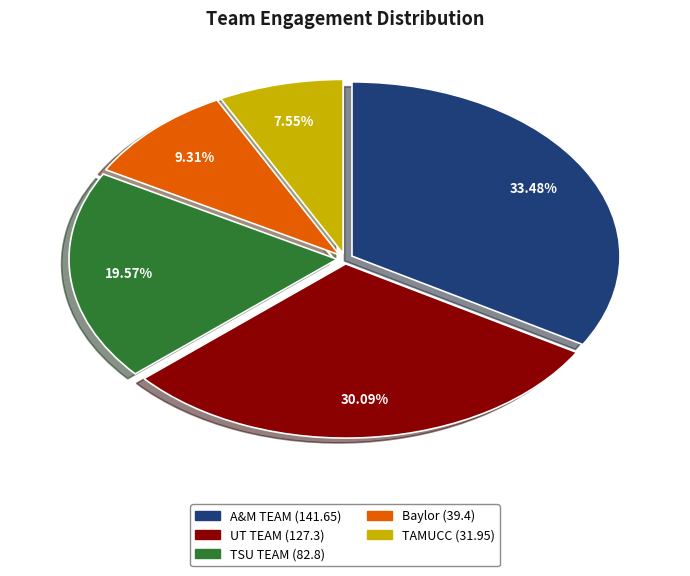

Combined, what portion of the pie is A&M TEAM and TAMUCC?

41.0%